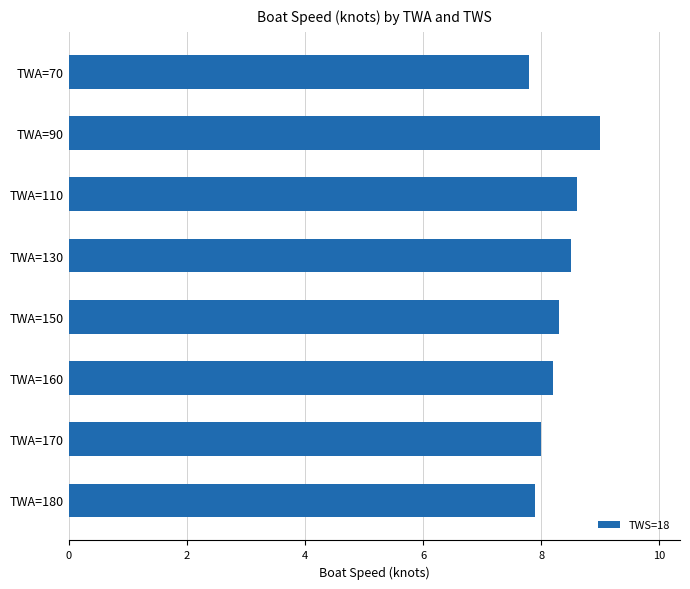

Reading top to bottom, extract all data points from this chart.

7.8	9.0	8.6	8.5	8.3	8.2	8.0	7.9